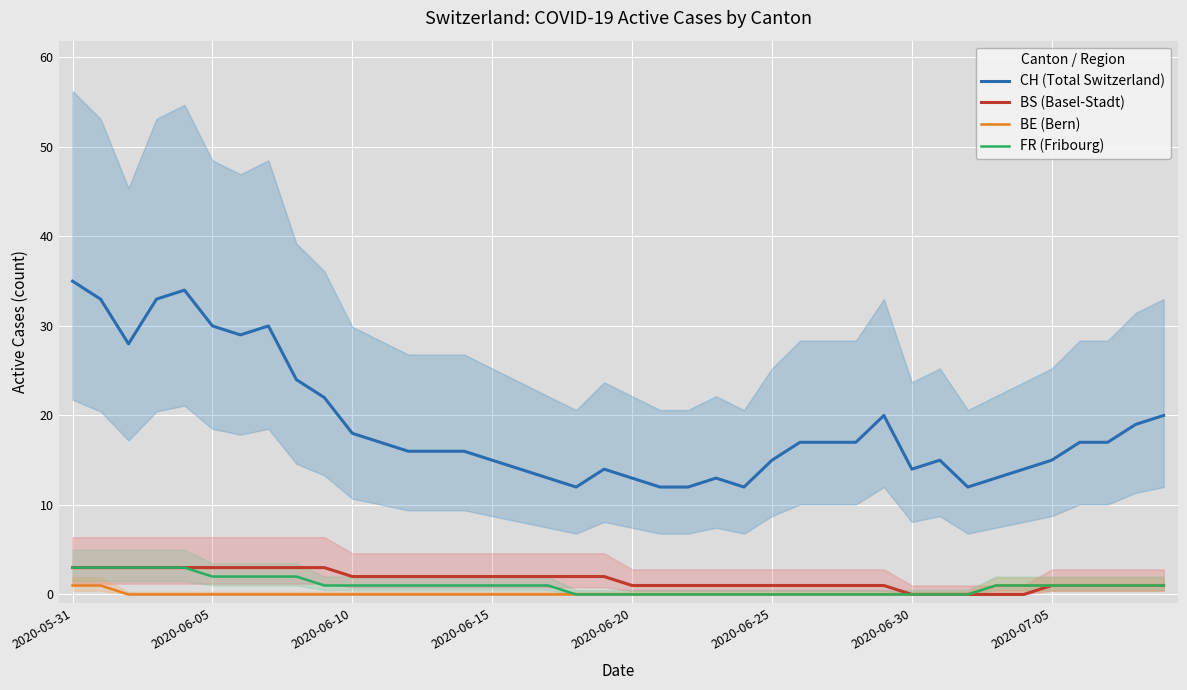

True or false: BS (Basel-Stadt) and FR (Fribourg) cross at least once.

False